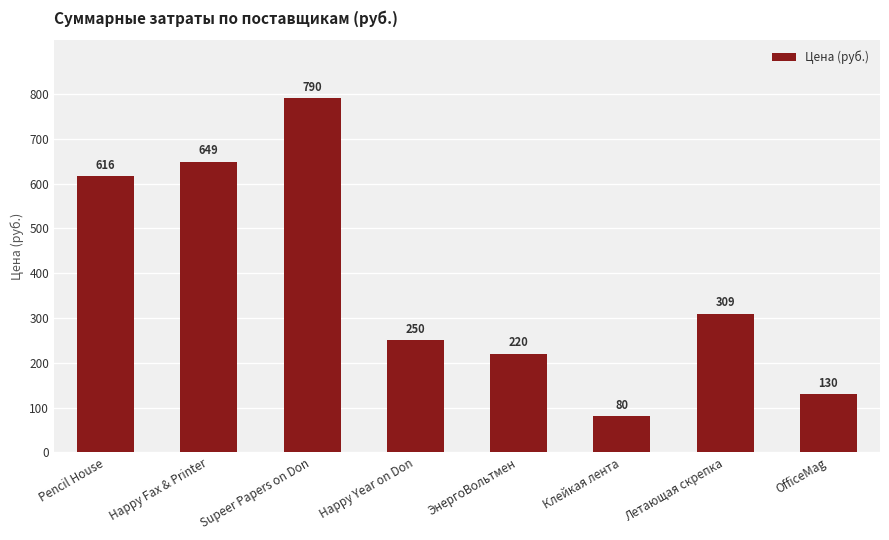

What is the label of the 7th bar from the right?

Happy Fax & Printer